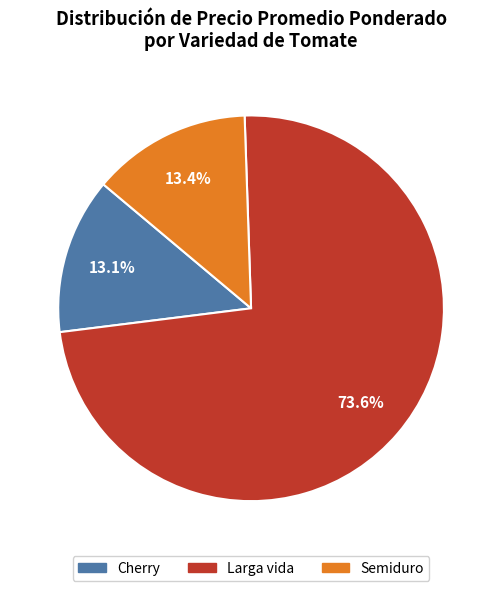

Is there any slice that represents more than half of the pie?

Yes